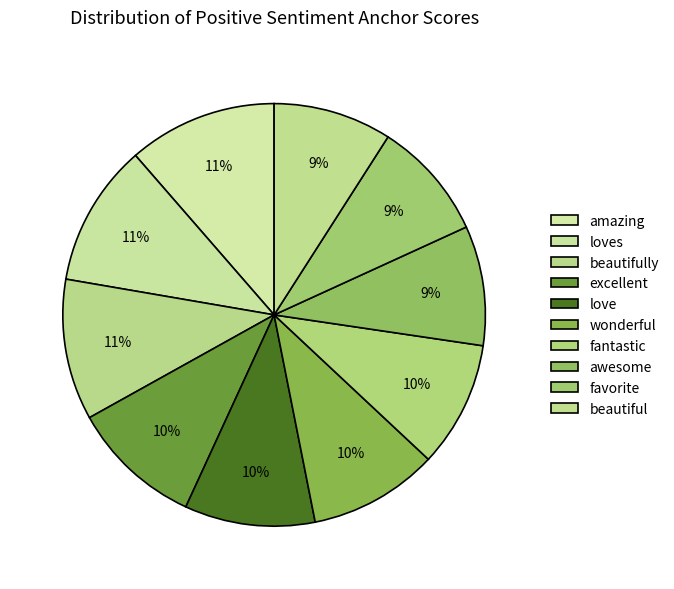

Is there a majority slice in this chart?

No